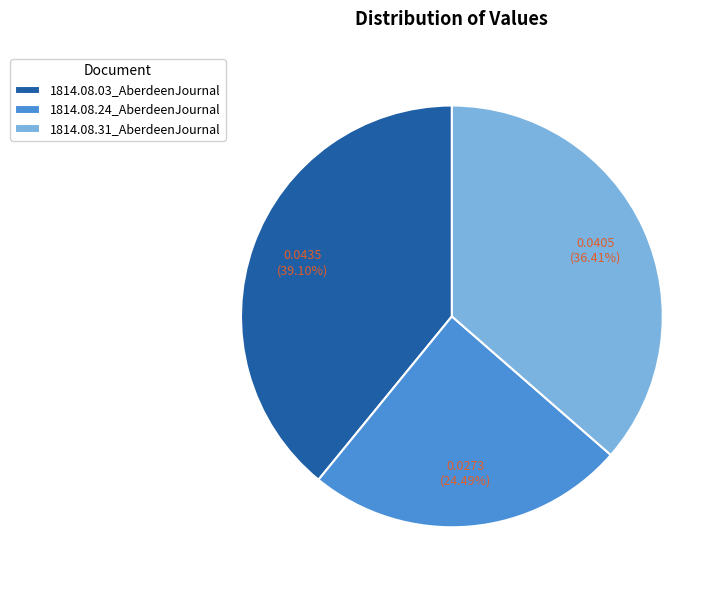

Does 1814.08.24_AberdeenJournal account for over 50% of the chart?

No